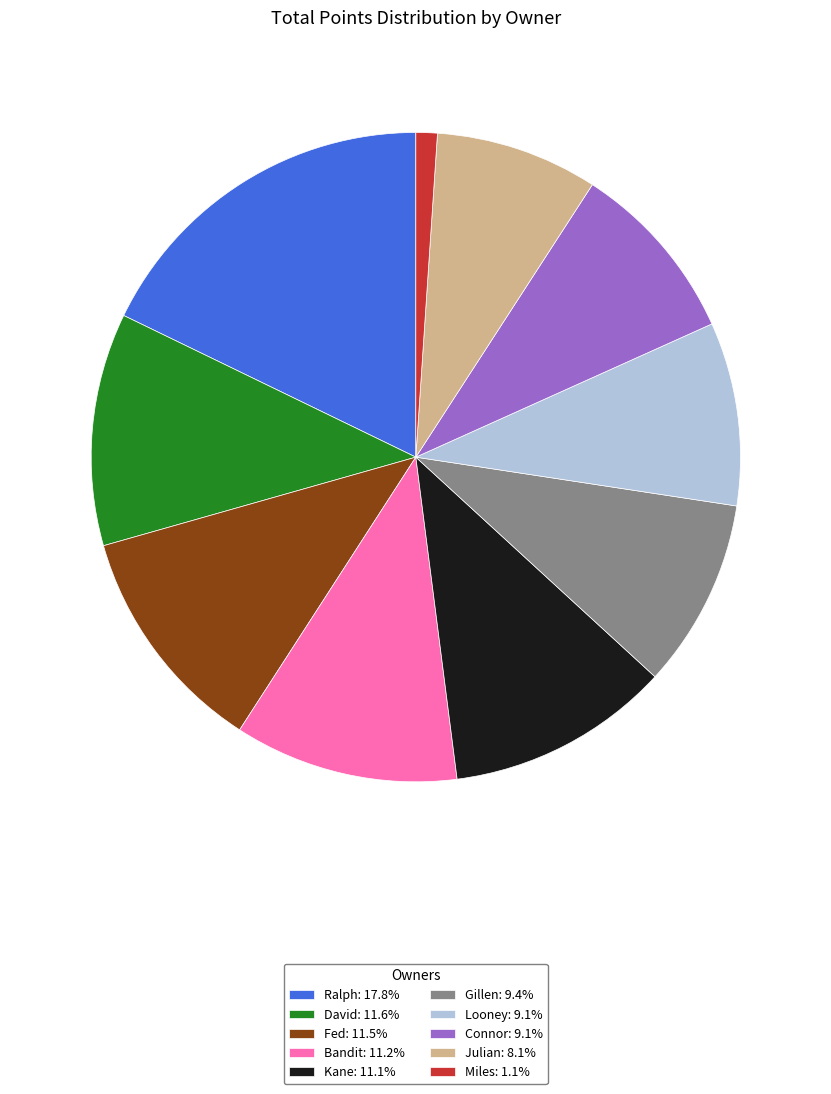

Approximately how many times larger is the value at Gillen: 9.4% compared to Ralph: 17.8%?

0.5